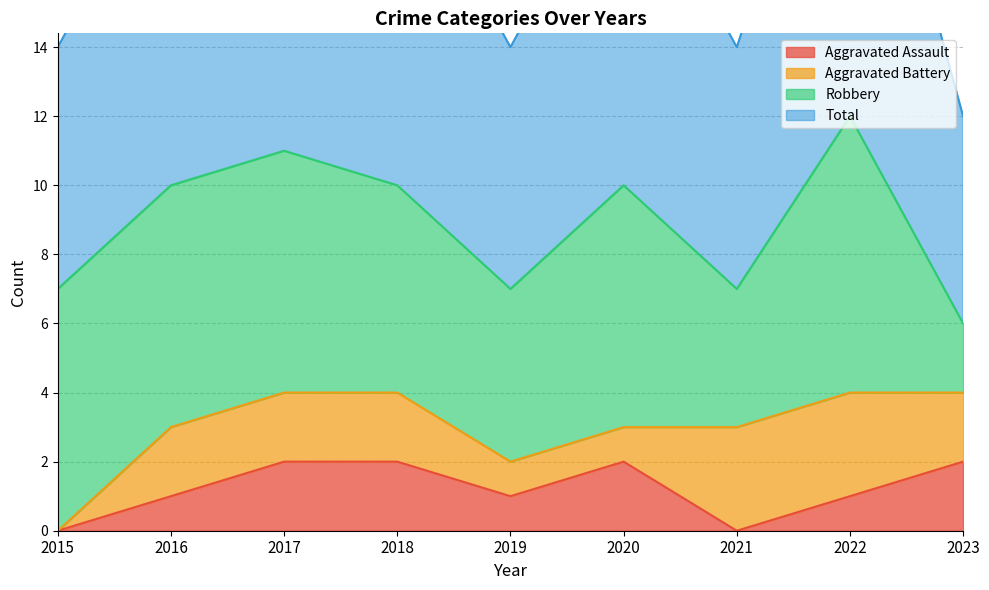

The value of Aggravated Assault at 2017 is 2. True or false?

True